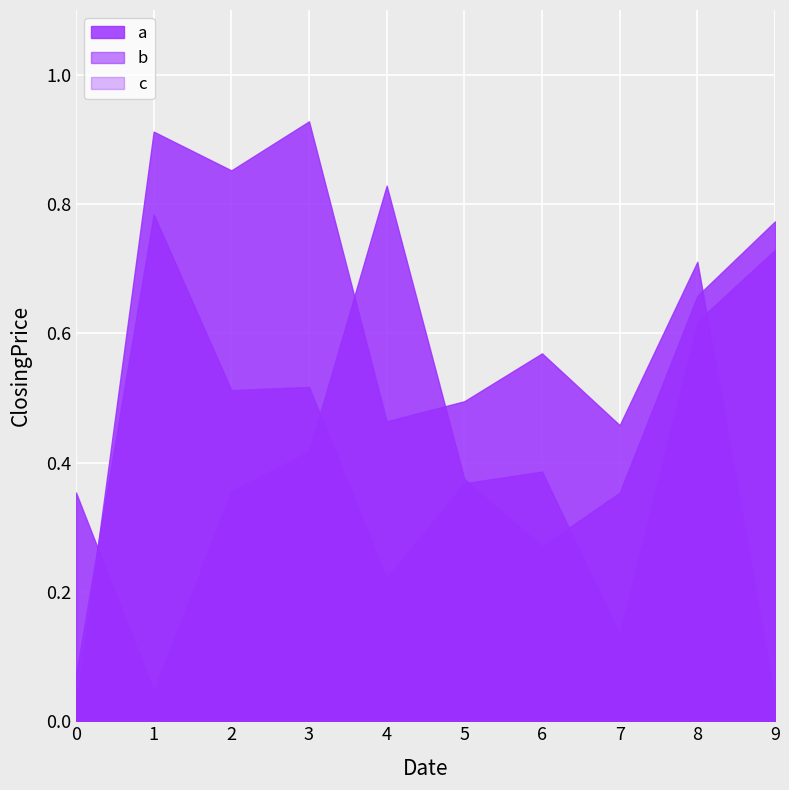

Reading left to right, list all the values displayed in this chart.

a: 0.4	0.0	0.4	0.4	0.8	0.4	0.3	0.4	0.7	0.8
b: 0.1	0.8	0.5	0.5	0.2	0.4	0.4	0.1	0.6	0.7
c: 0.0	0.9	0.9	0.9	0.5	0.5	0.6	0.5	0.7	0.0